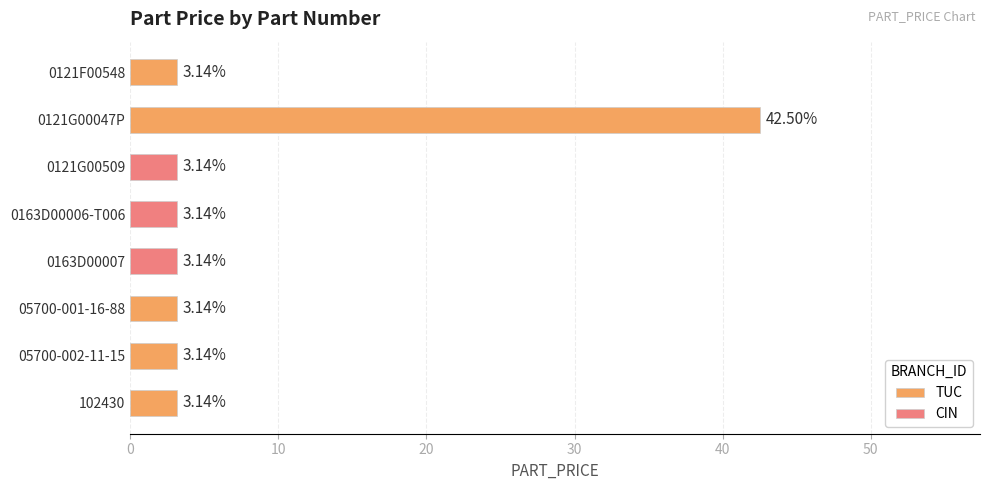

What is the greatest value displayed?

42.5